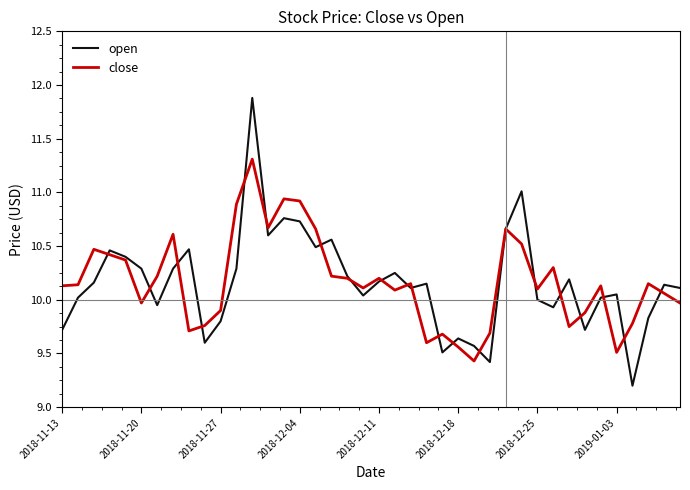

True or false: open has more than 2 interior local peaks.

True